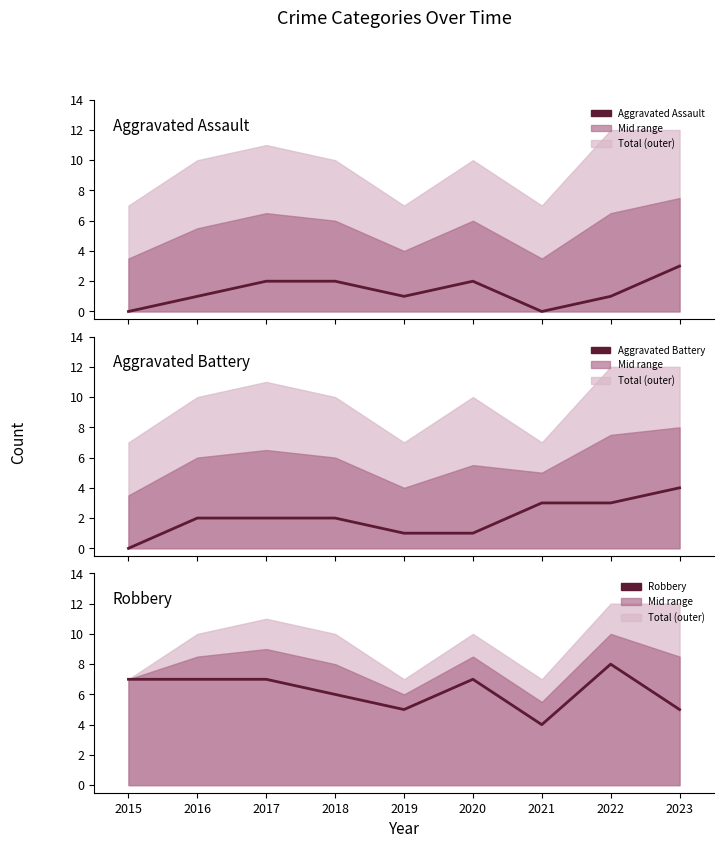

Does the chart have visible grid lines?

No